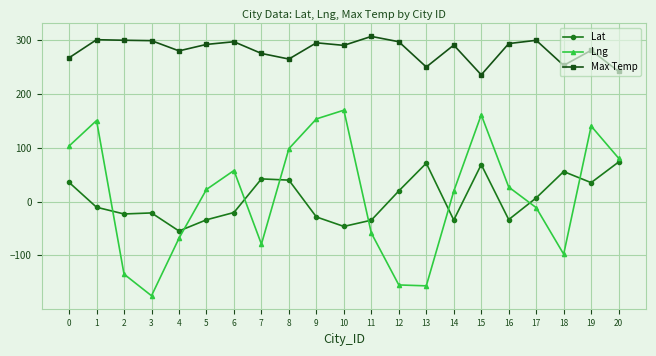

True or false: Lat has a value of -54.8 at 4.

True